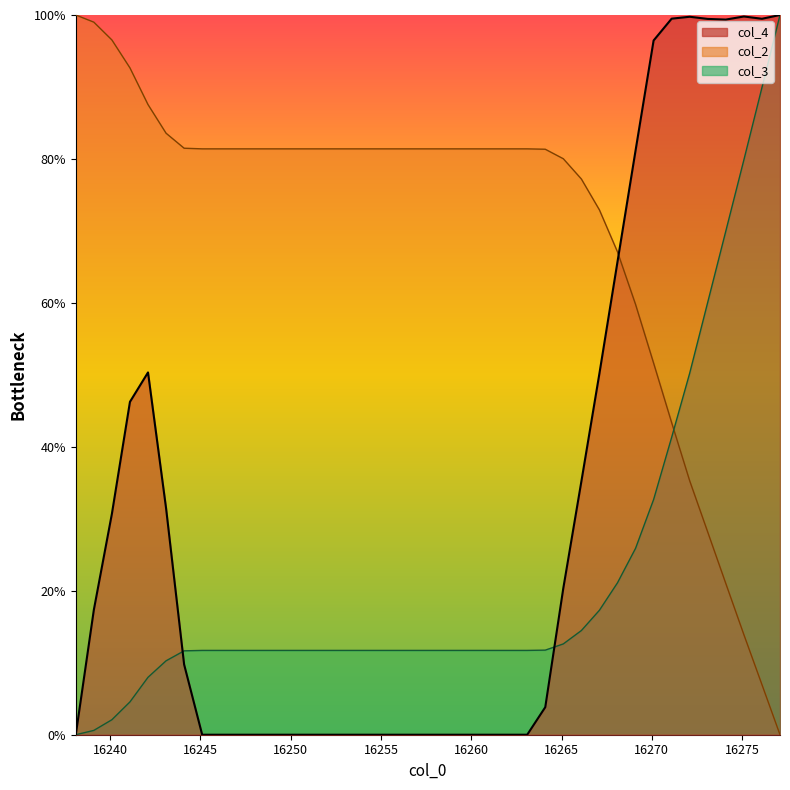

List the series in order of their overall mean, lowest first.

col_3, col_4, col_2